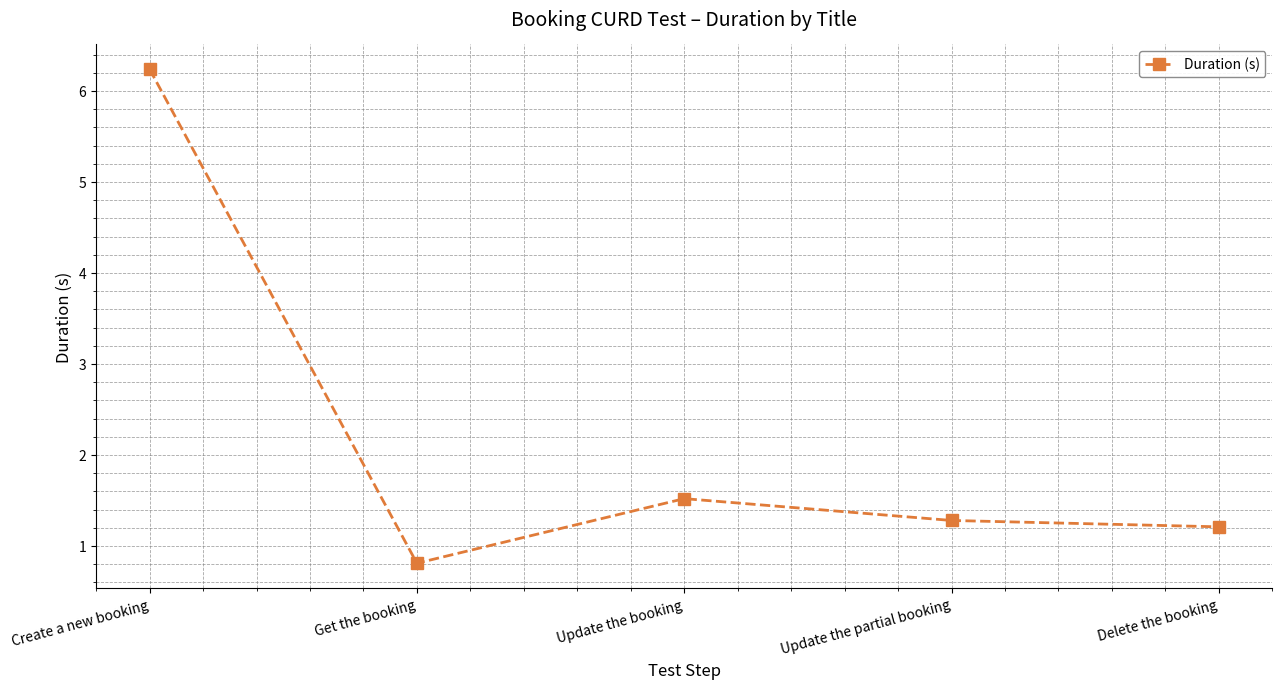

Which label corresponds to the largest value in the chart?

Create a new booking